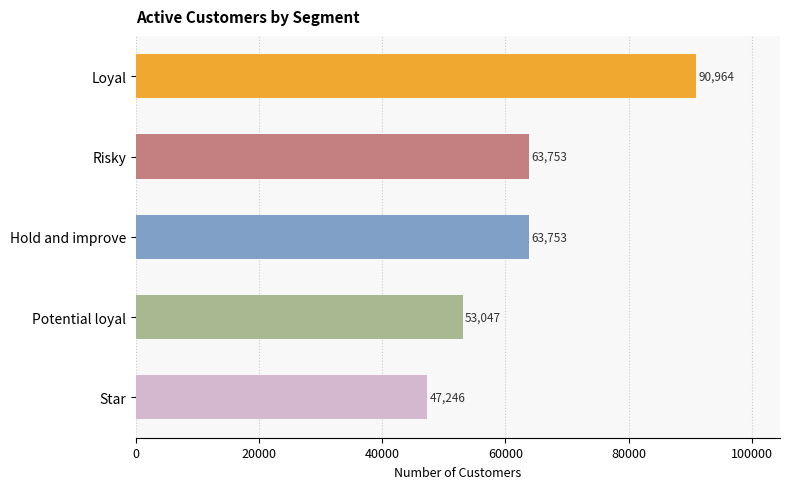

How many values are between 53047 and 63753?

3